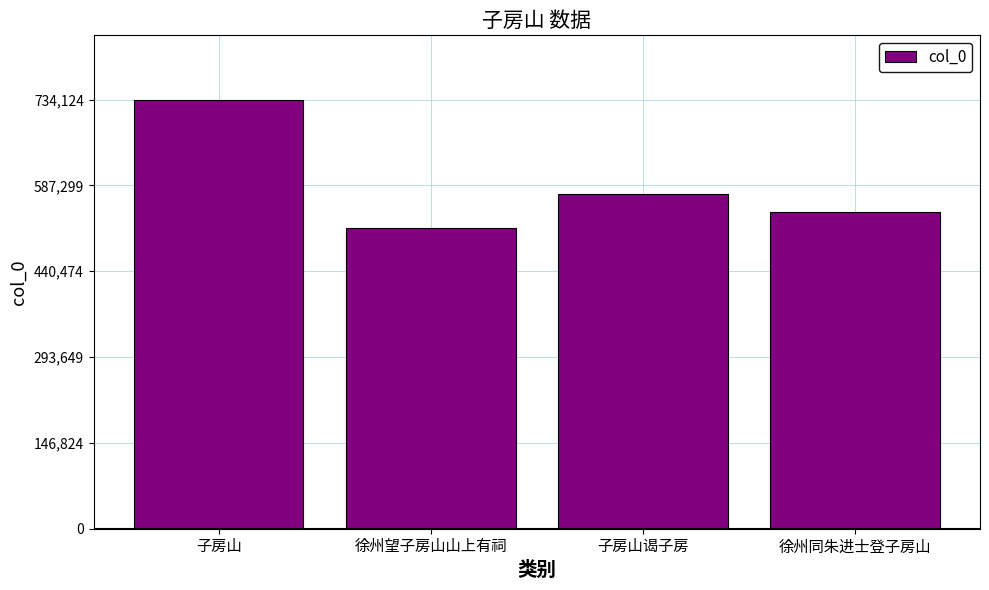

Rank the categories by value from highest to lowest.

子房山, 子房山谒子房, 徐州同朱进士登子房山, 徐州望子房山山上有祠